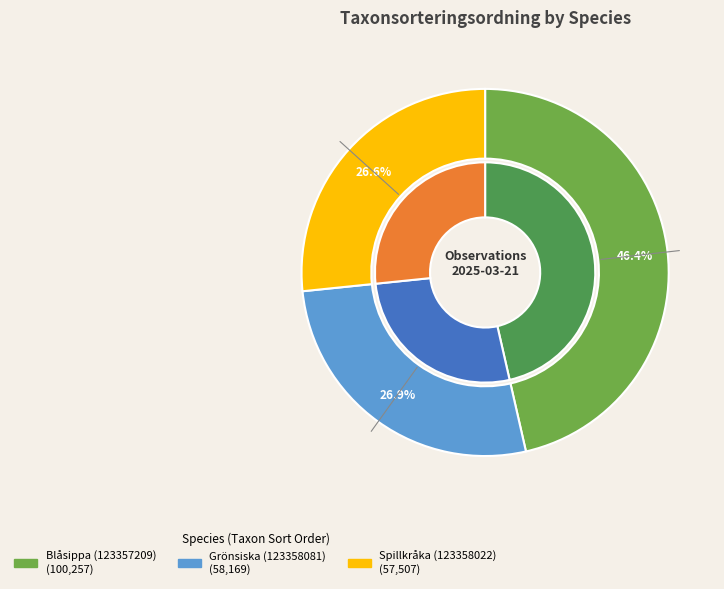

What is the total percentage of Spillkråka (123358022) and Grönsiska (123358081)?

53.6%